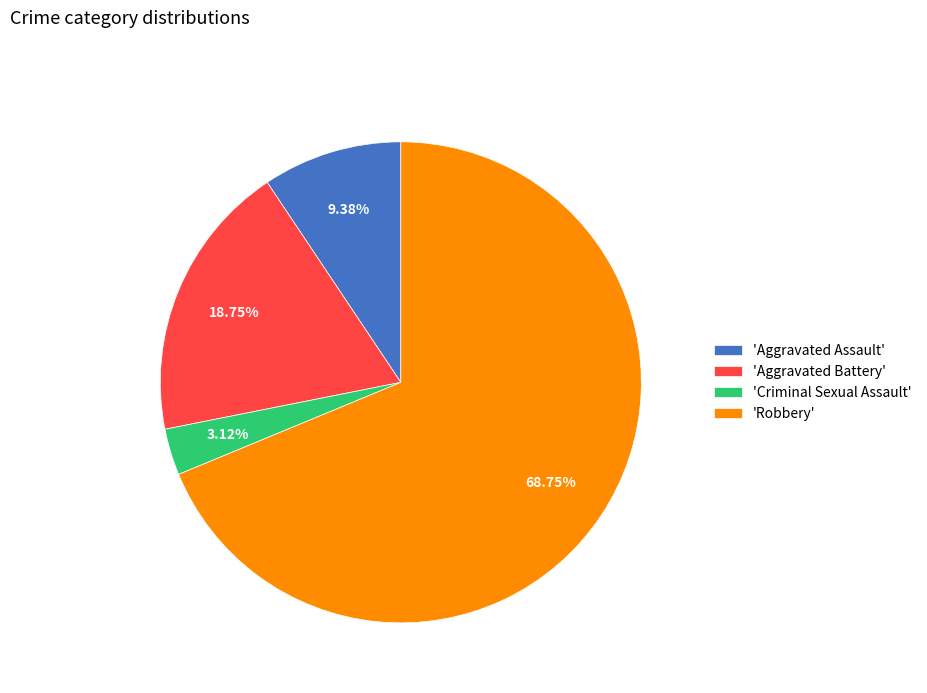

Between 'Robbery' and 'Aggravated Battery', which is larger?

'Robbery'